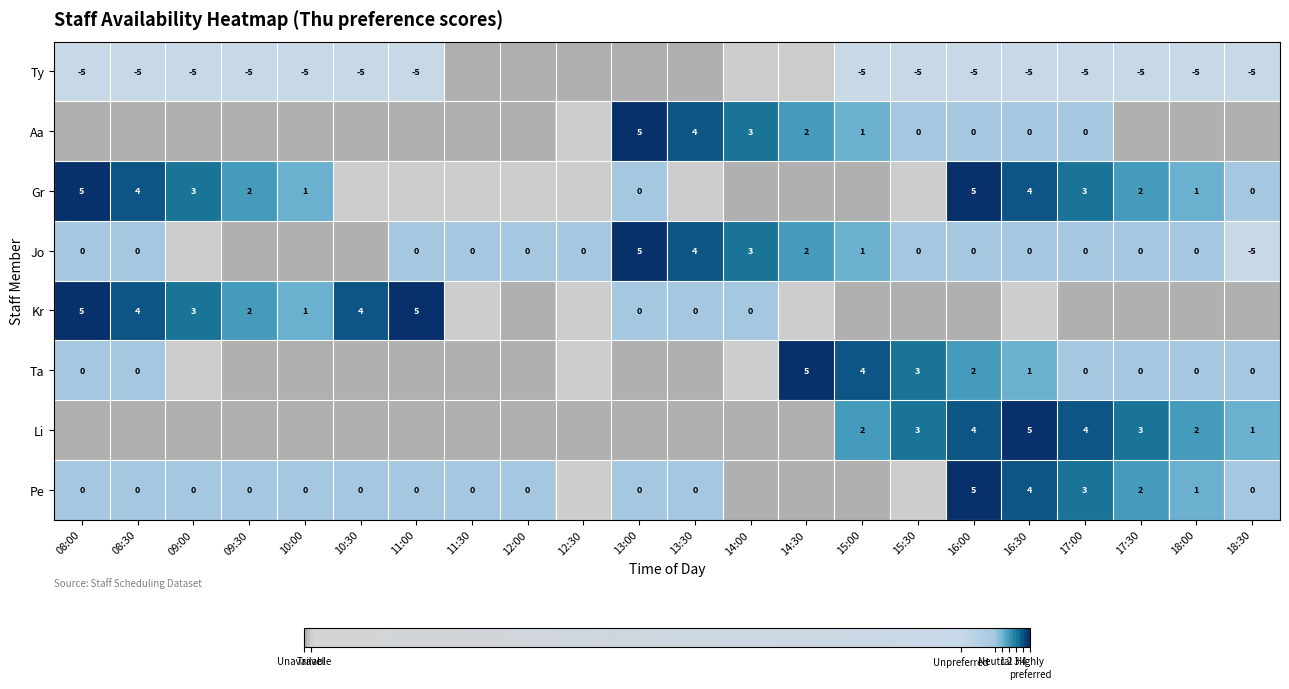

True or false: Li has a value of 7 at 17:00.

False